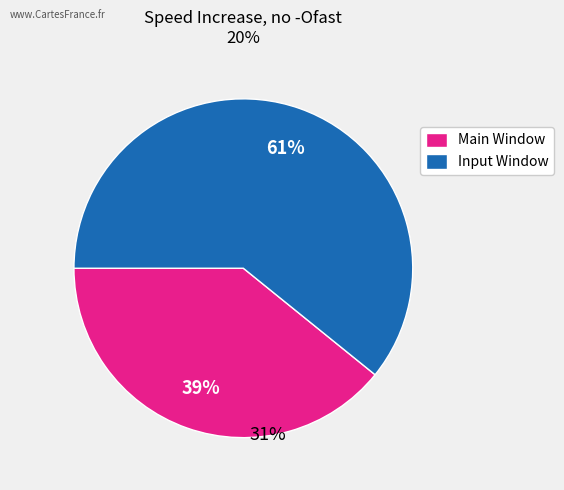

Which slice represents more than half of the pie?

Input Window